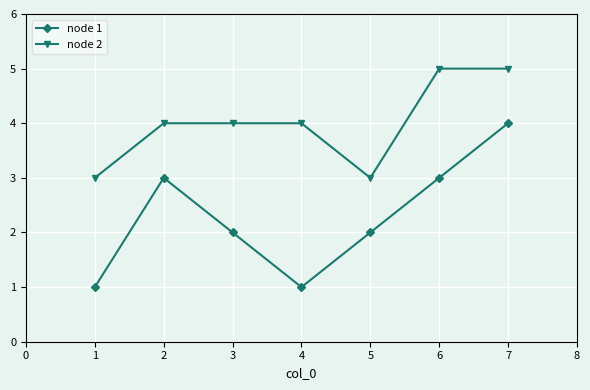

Reading left to right, list all the values displayed in this chart.

node 1: 1=1	2=3	3=2	4=1	5=2	6=3	7=4
node 2: 1=3	2=4	3=4	4=4	5=3	6=5	7=5